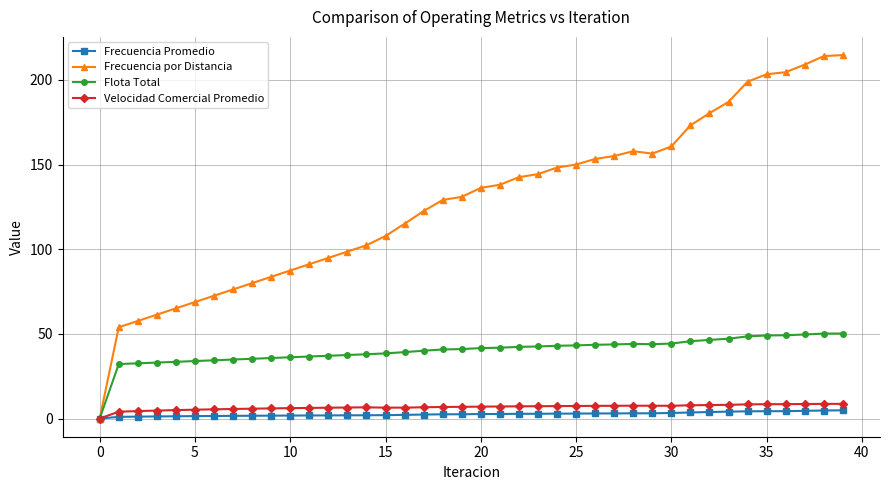

Which series has the largest total across all categories?

Frecuencia por Distancia